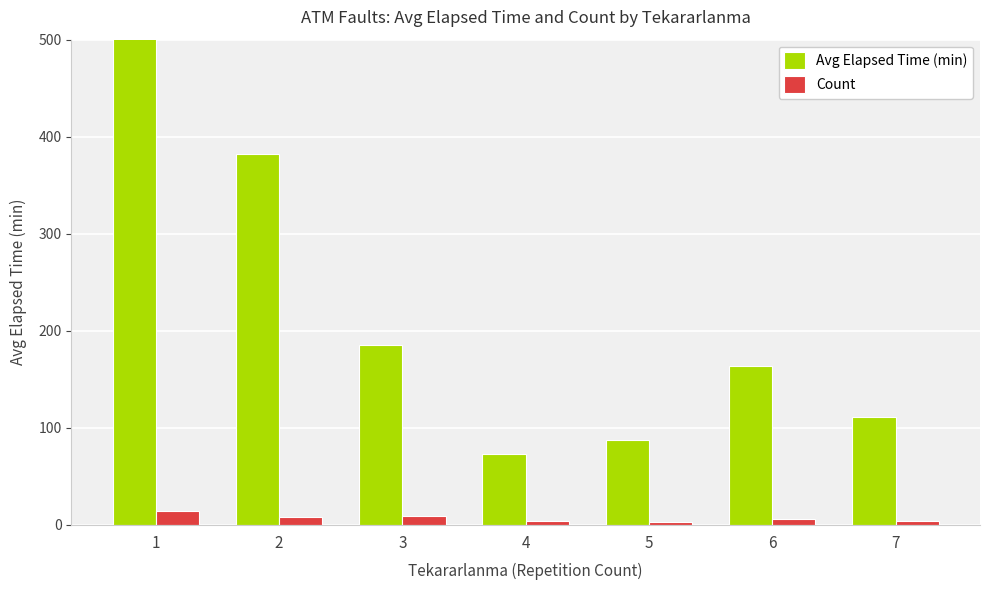

Rank the series by their maximum value, from highest to lowest.

Avg Elapsed Time (min), Count